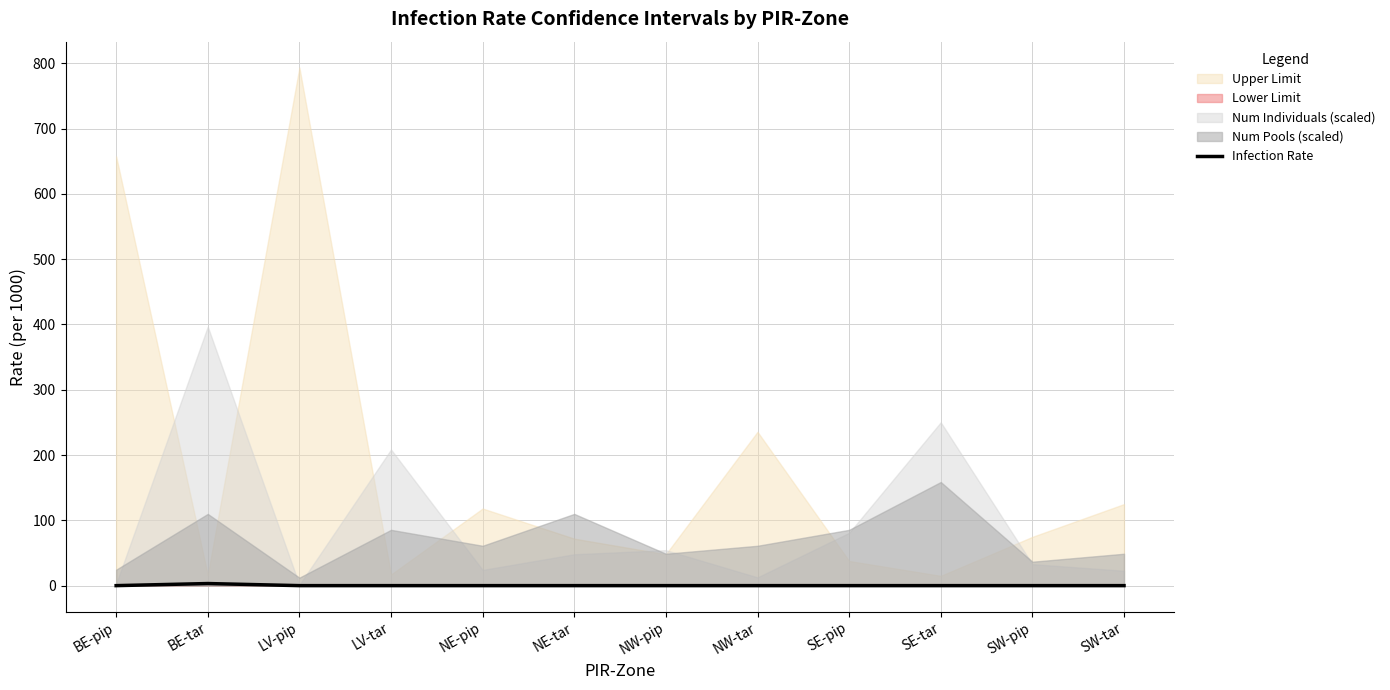

Reading left to right, what are all the values shown in this chart?

BE-pip=0.0	BE-tar=3.2	LV-pip=0.0	LV-tar=0.0	NE-pip=0.0	NE-tar=0.0	NW-pip=0.0	NW-tar=0.0	SE-pip=0.0	SE-tar=0.0	SW-pip=0.0	SW-tar=0.0